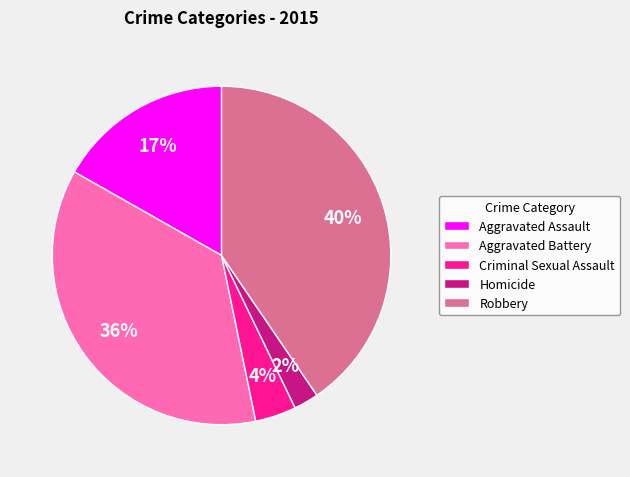

To the nearest percent, what portion does Criminal Sexual Assault represent?

4%